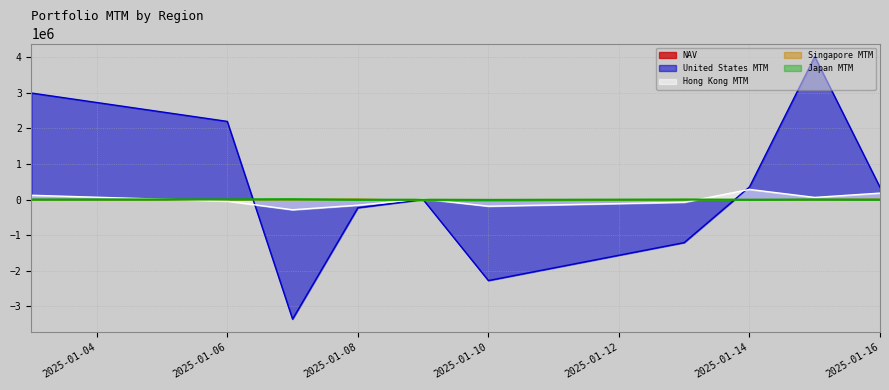

How many values in Hong Kong MTM are below zero?

5